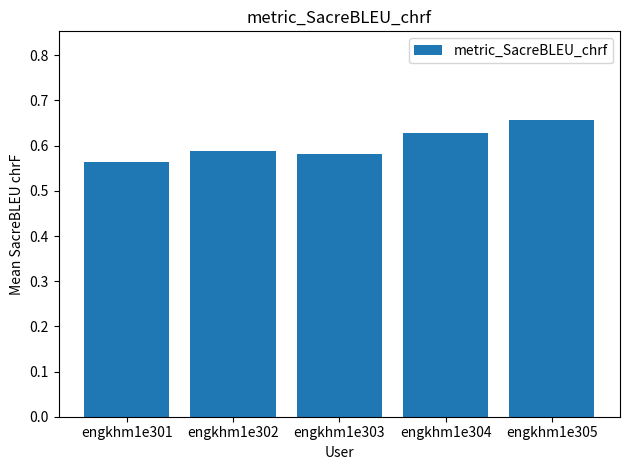

Which has a higher value, engkhm1e301 or engkhm1e305?

engkhm1e305